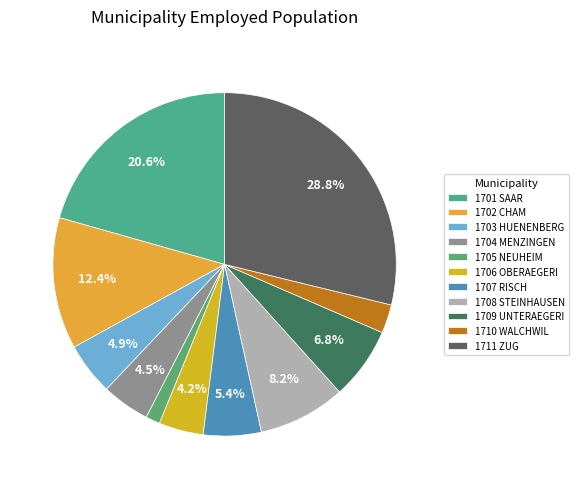

Is it true that 1708 STEINHAUSEN is 1% of the pie?

False